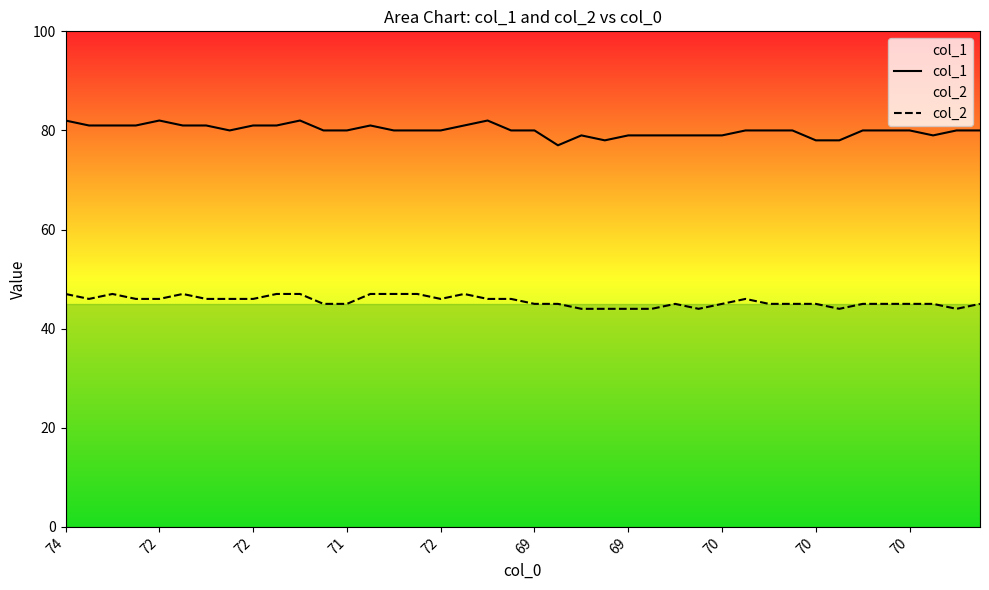

True or false: col_1 has a value of 114 at 70.

False